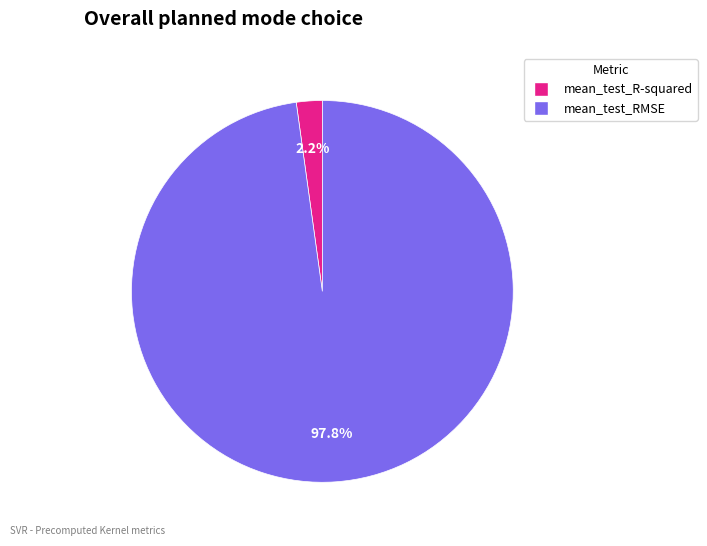

Do mean_test_R-squared and mean_test_RMSE together represent more than half of the pie?

Yes